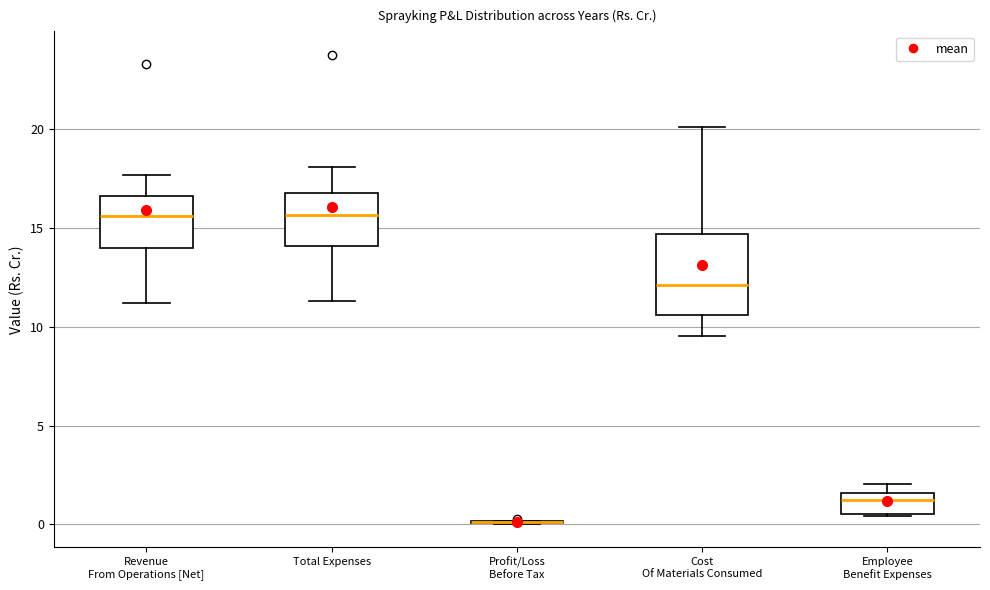

Reading left to right, transcribe this box plot: for each box, give where its median line is, the range the box spans, and where its two whiskers end, as read against the y-axis. The values are not printed on the chart, so give them approximately, as read against the axis.

Revenue From Operations [Net]: median 15.5, box 14.0 to 16.5, whiskers 11.0 to 17.5
Total Expenses: median 15.5, box 14.0 to 16.5, whiskers 11.5 to 18.0
Profit/Loss Before Tax: box collapsed to a line at 0.0, whiskers 0.0 to 0.0
Cost Of Materials Consumed: median 12.0, box 10.5 to 14.5, whiskers 9.5 to 20.0
Employee Benefit Expenses: median 1.5 (just below the box's upper edge), box 0.5 to 1.5, whiskers 0.5 to 2.0